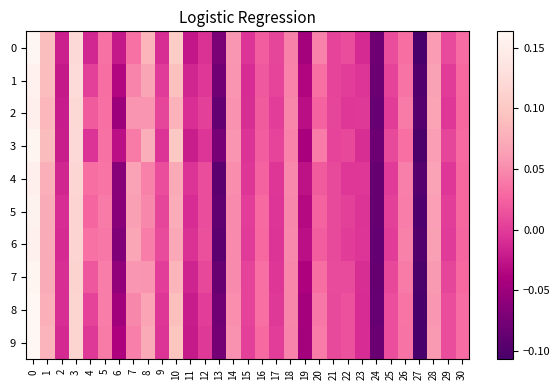

Which series changed the most between 2 and 23?

2